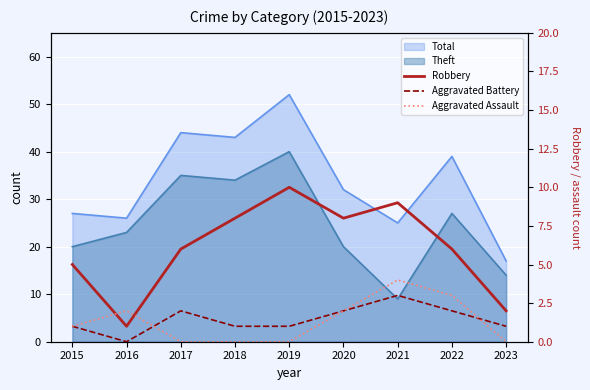

What value does the Aggravated Battery series have at 2017?

2